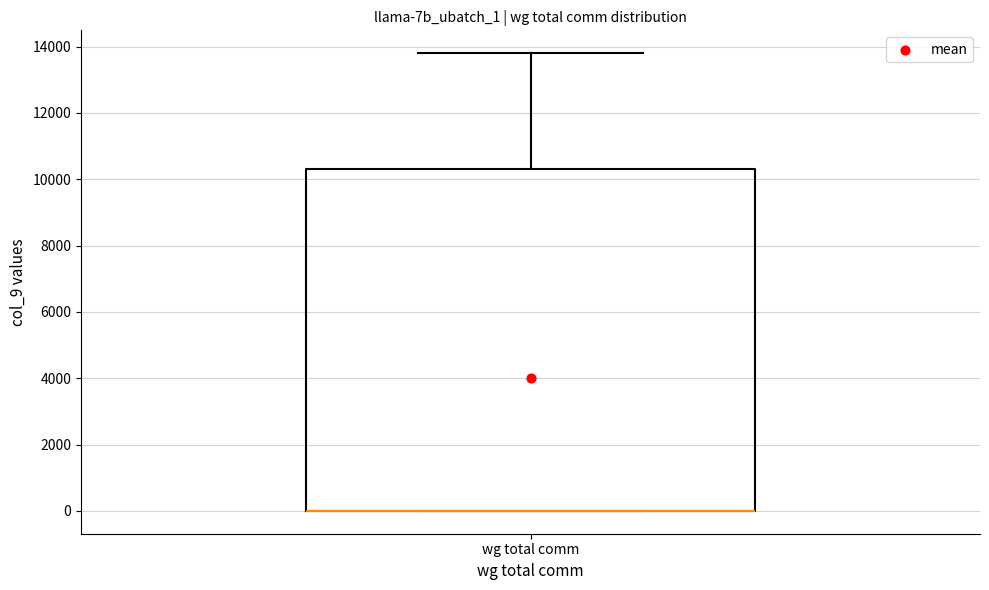

Read this box plot against the y-axis: the position of the median line, the range covered by the box, and the ends of both whiskers. The values are not printed on the chart, so give them approximately, as read against the axis.

median 0 (drawn on the box's lower edge), box 0 to 10400, whiskers 0 to 13800